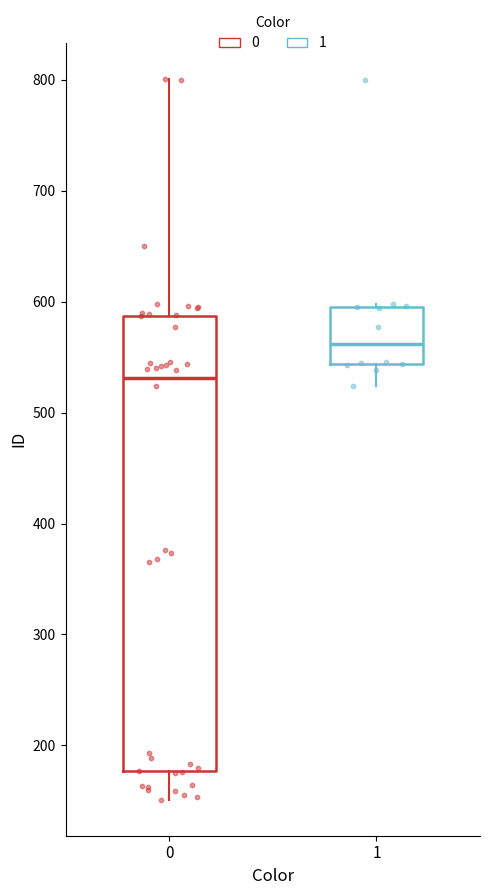

Reading left to right, transcribe this box plot: for each box, give where its median line is, the range the box spans, and where its two whiskers end, as read against the y-axis. The values are not printed on the chart, so give them approximately, as read against the axis.

0: median 530, box 180 to 590, whiskers 150 to 800
1: median 560, box 540 to 600, whiskers 520 to 600